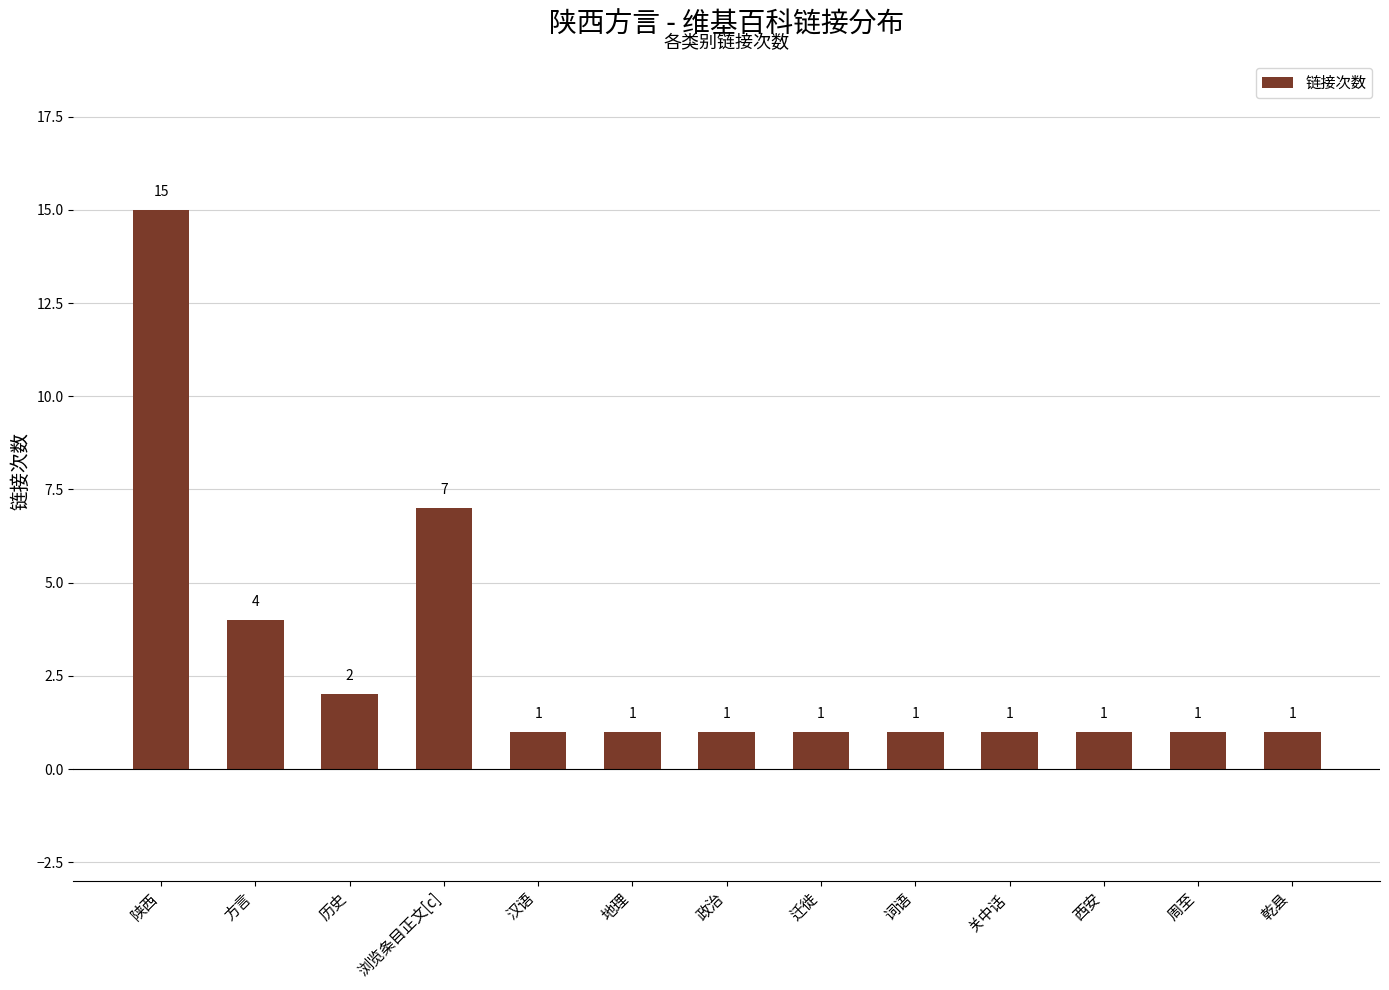

What is the difference between the maximum and second lowest values?

14